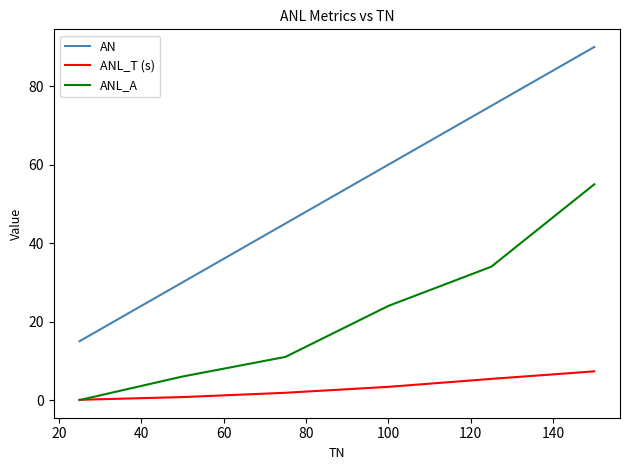

Rank the series by their average value, from highest to lowest.

AN, ANL_A, ANL_T (s)